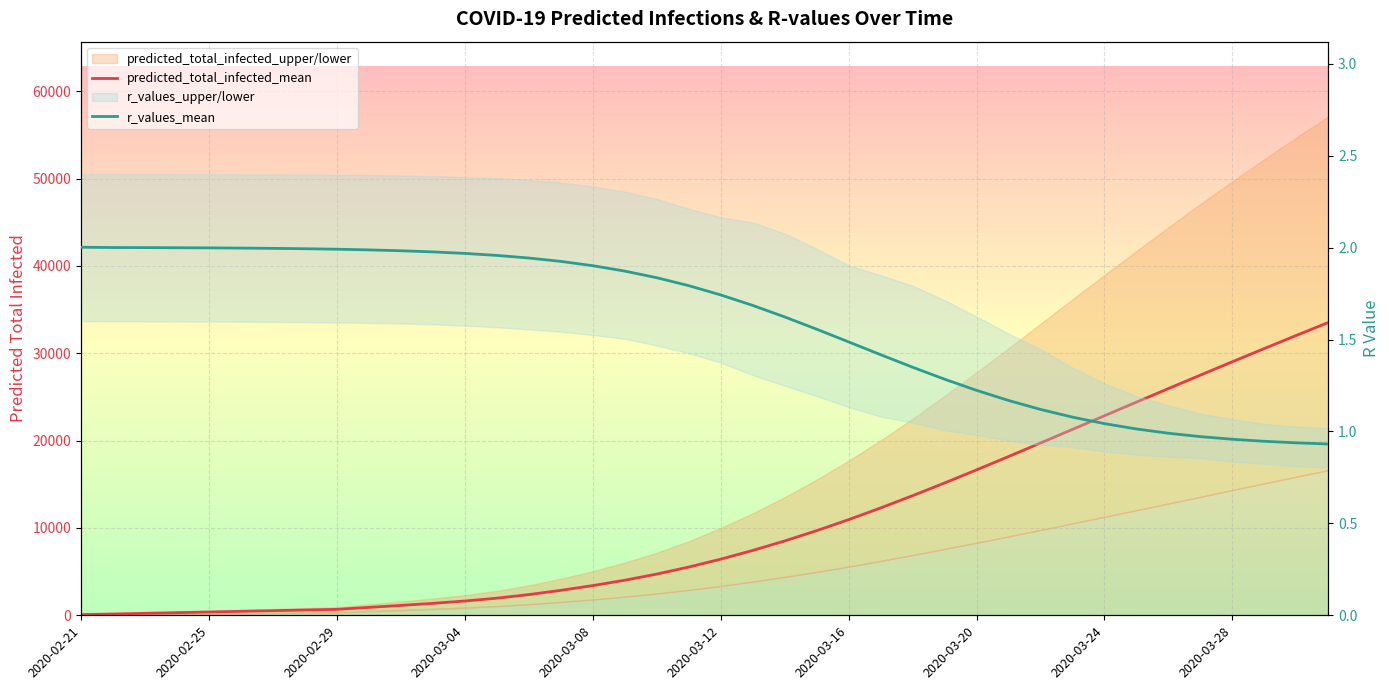

What is the sum of all r_values_mean values?

63.6